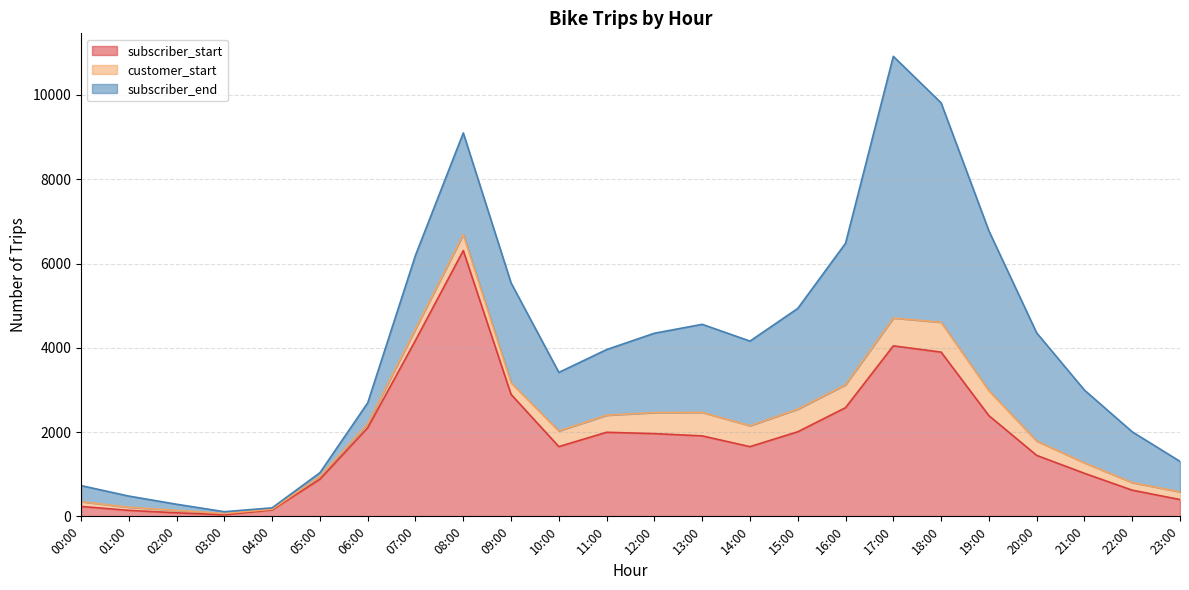

How many lines are shown in the chart?

3